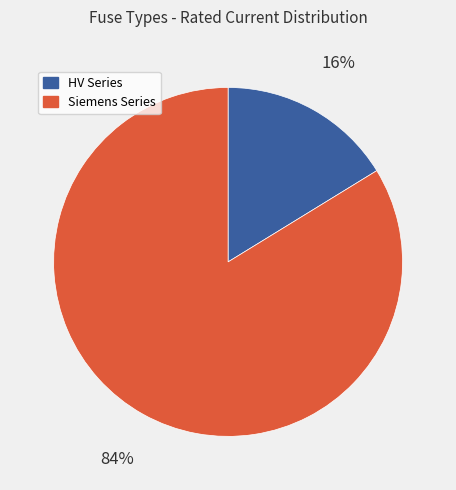

Which has a higher value, Siemens Series or HV Series?

Siemens Series